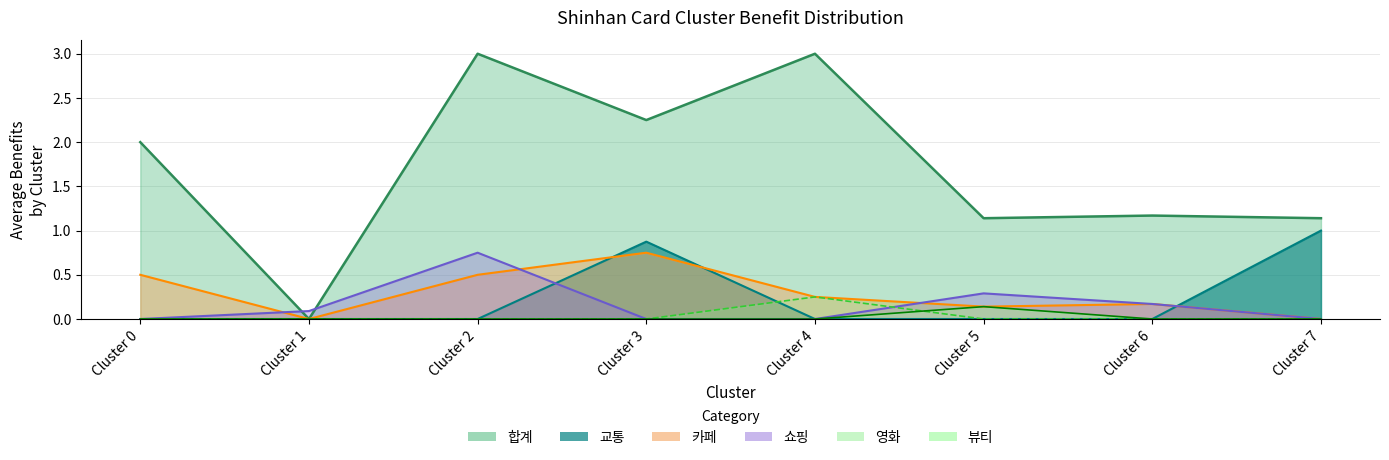

What is the sum of all 카페 values?

2.3